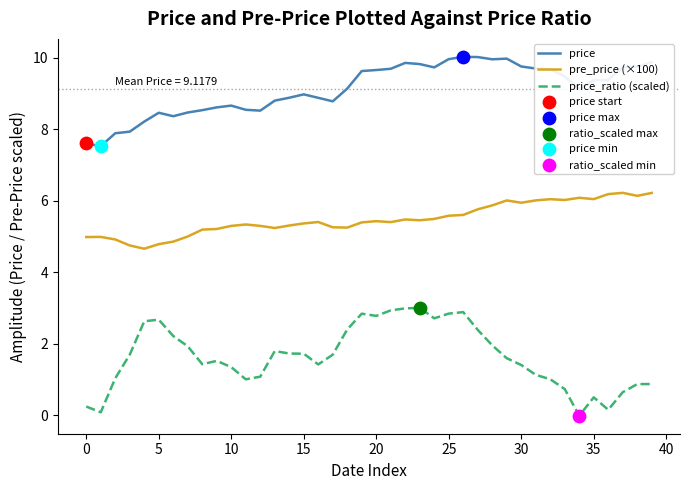

Which series has the widest spread of values?

price_ratio (scaled)